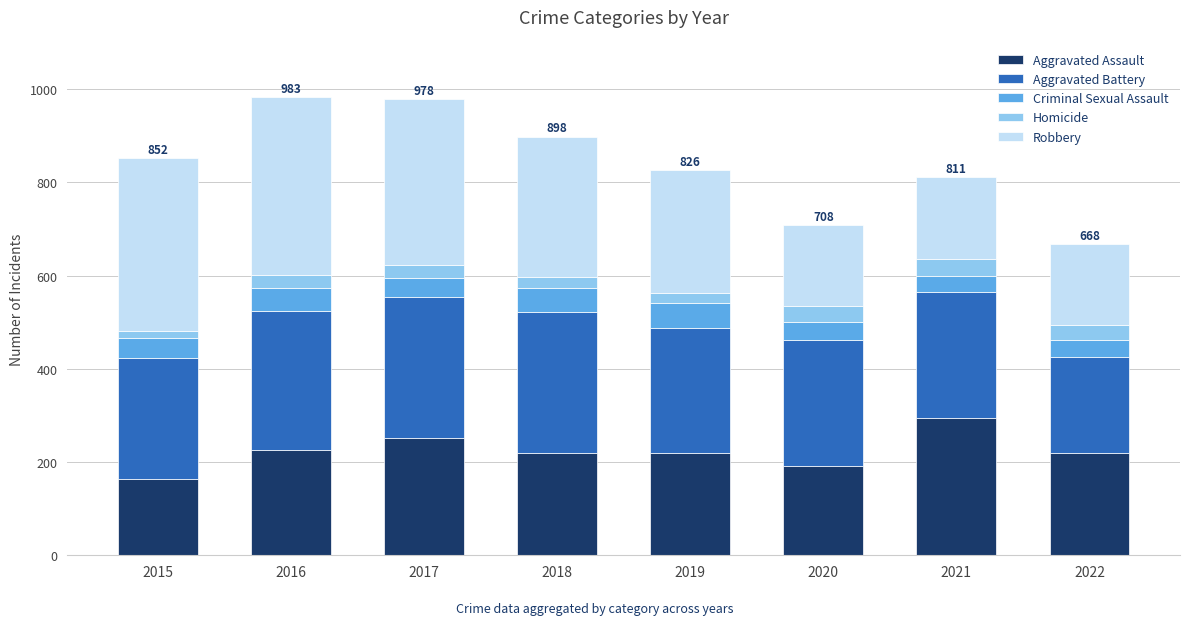

True or false: Aggravated Assault has a value of 219 at 2022.

True